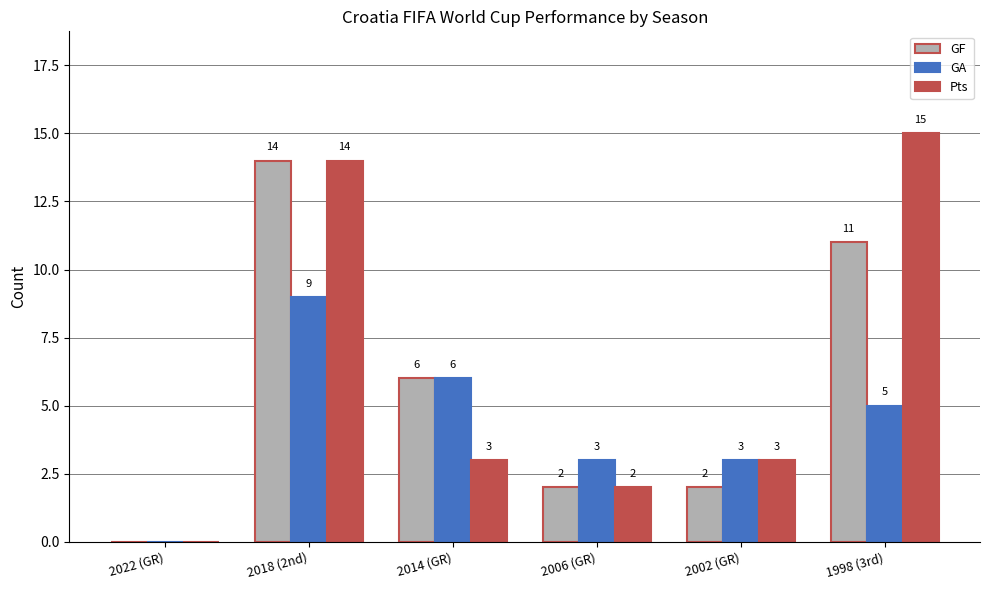

What is the sum of the GF values at 2018 (2nd) and 2022 (GR)?

14